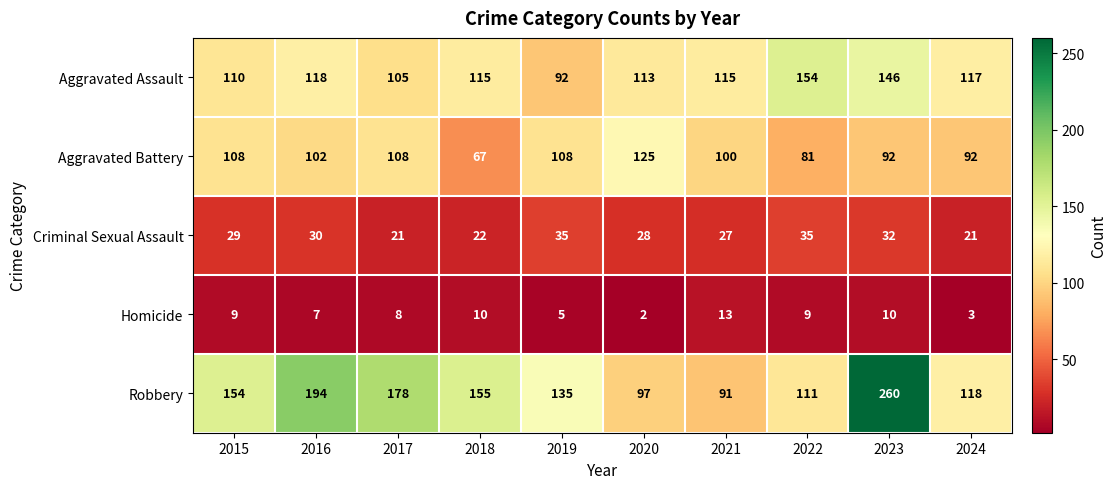

What is the difference between the maximum and second lowest values in the Criminal Sexual Assault series?

14